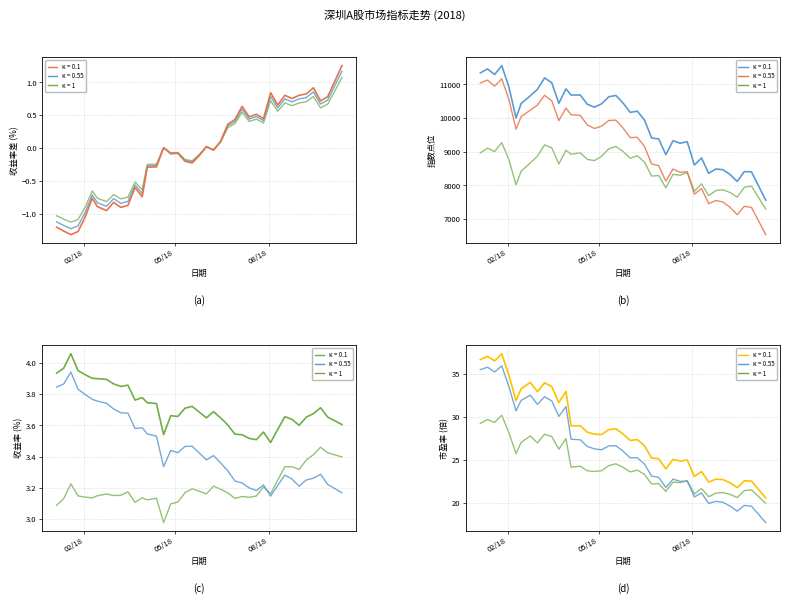

Does the chart have visible grid lines?

Yes